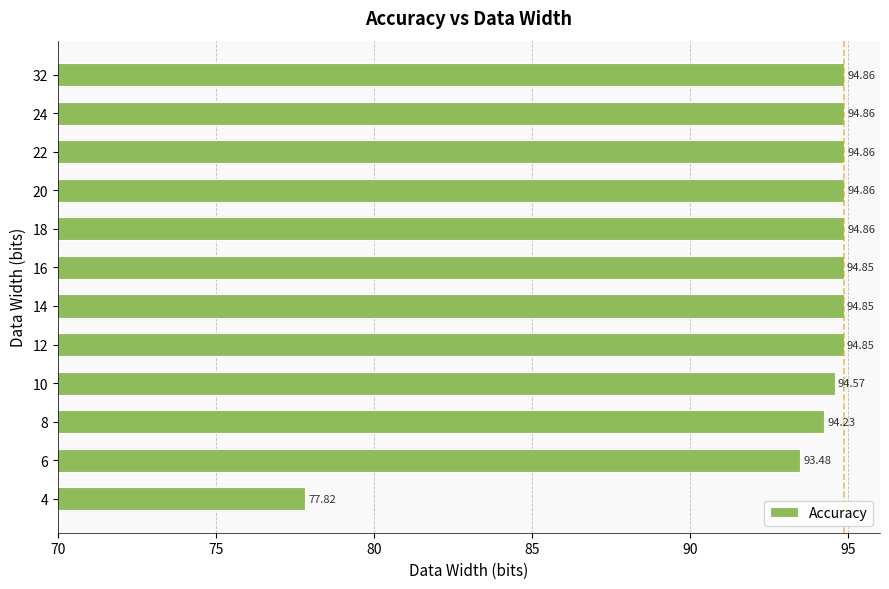

Are the bars horizontal?

Yes